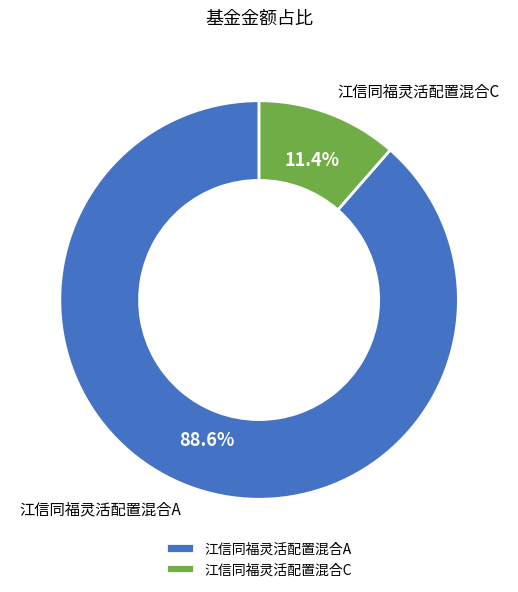

Is there any slice that represents more than half of the pie?

Yes